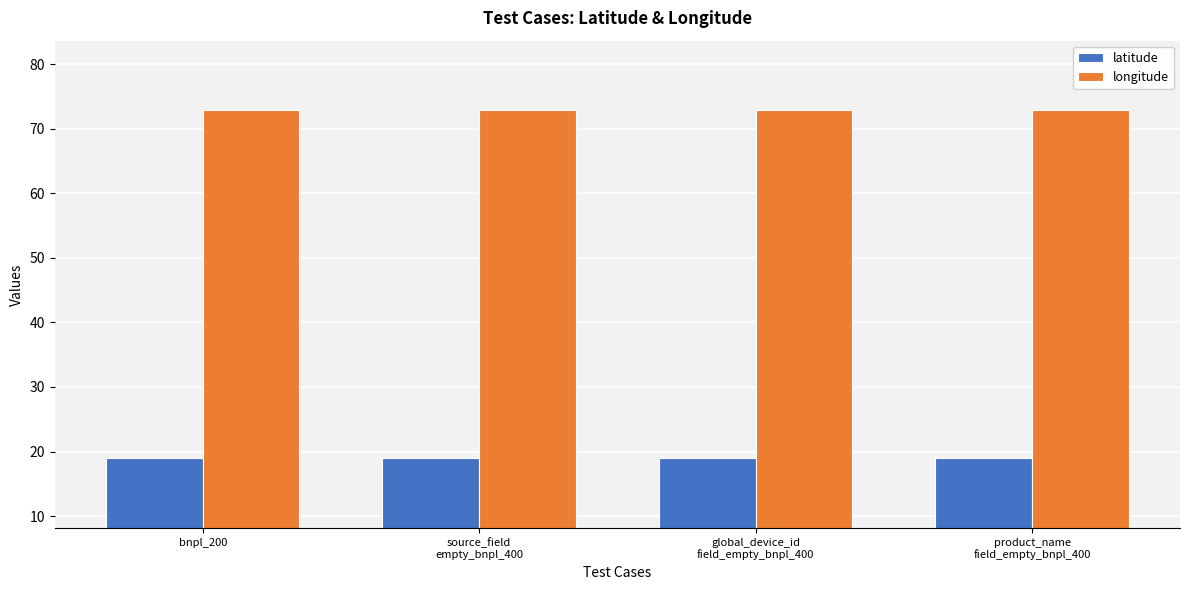

Which series has the largest total across all categories?

longitude